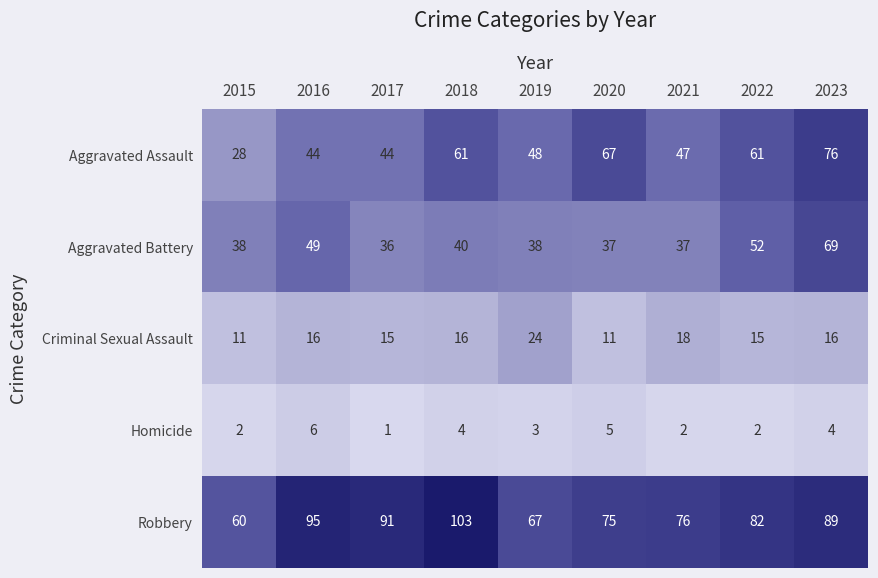

At which label is Homicide closest to 3?

2019